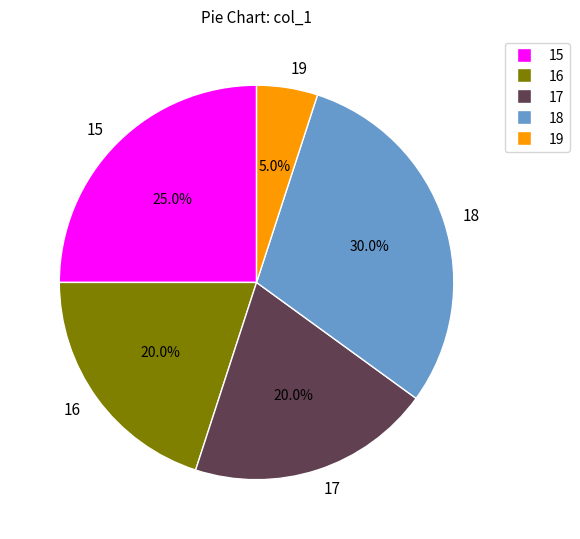

Which has a higher value, 16 or 15?

15